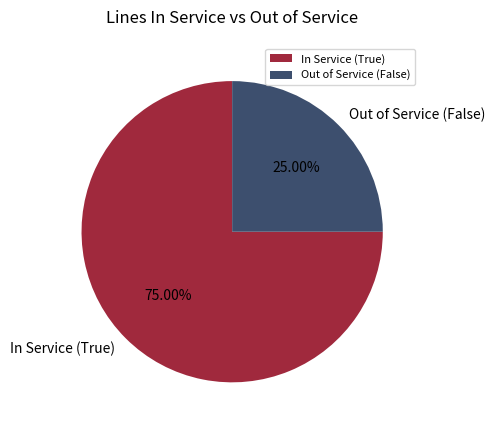

Do In Service (True) and Out of Service (False) together represent more than half of the pie?

Yes